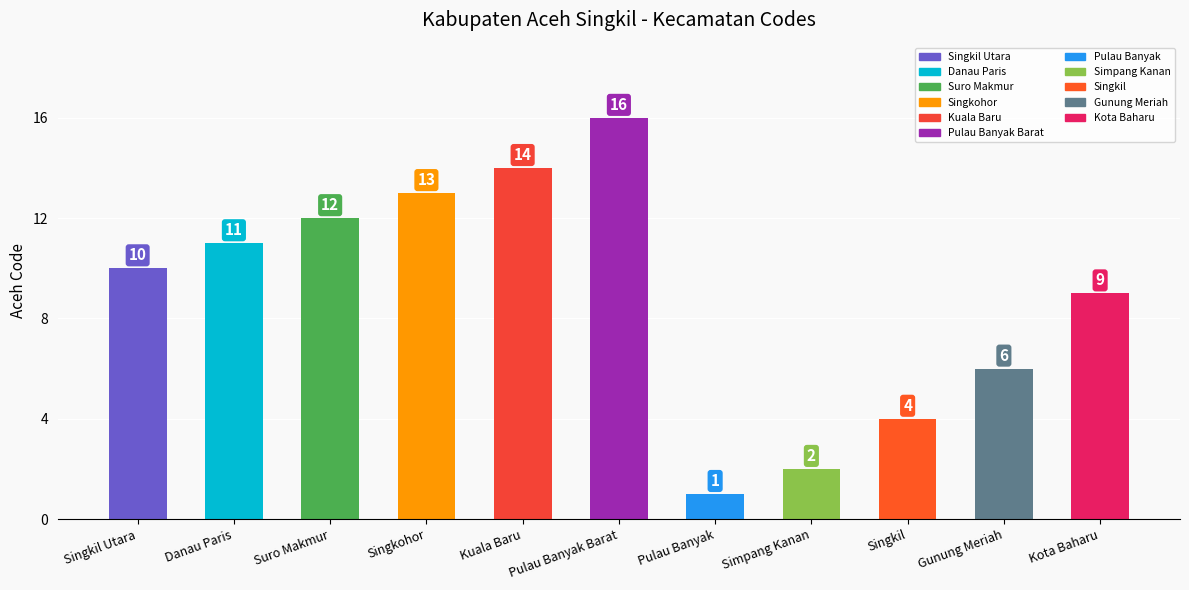

What is the change in value from Danau Paris to Gunung Meriah?

-5